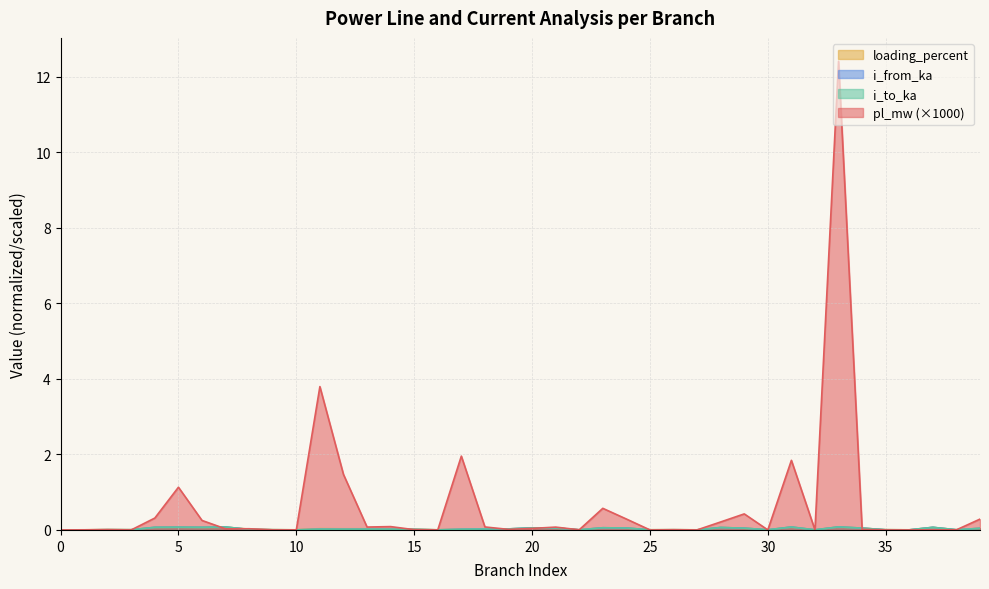

Is the value of i_to_ka at 19 greater than the value of i_from_ka at 32?

Yes